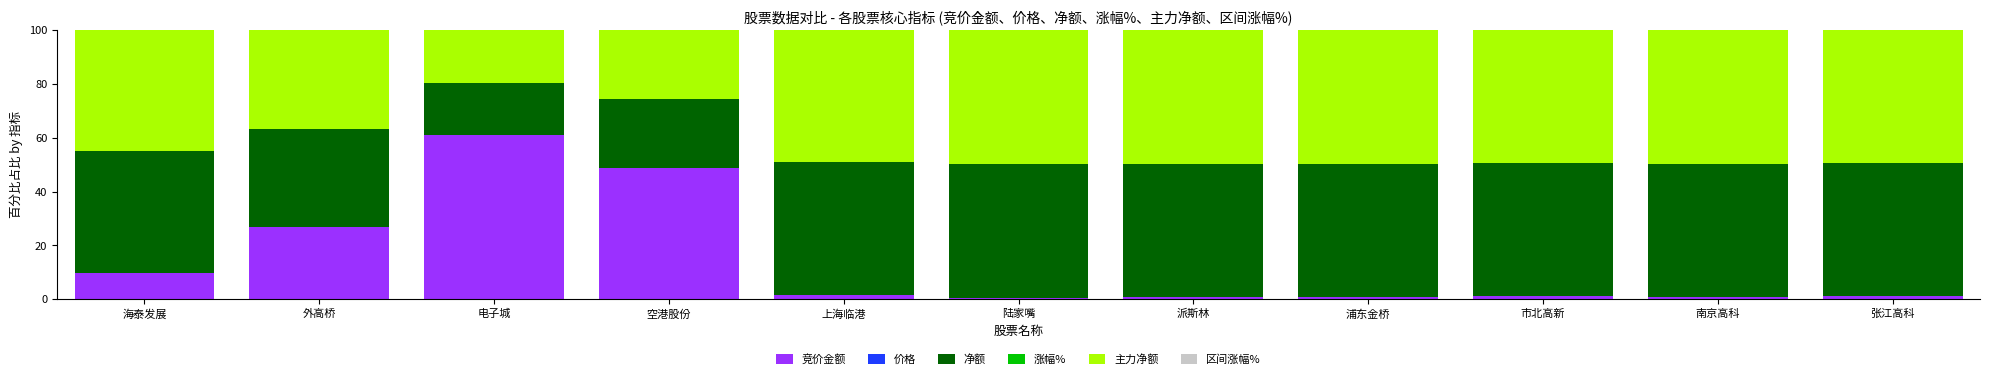

What is the sum of all 竞价金额 values?

153.7